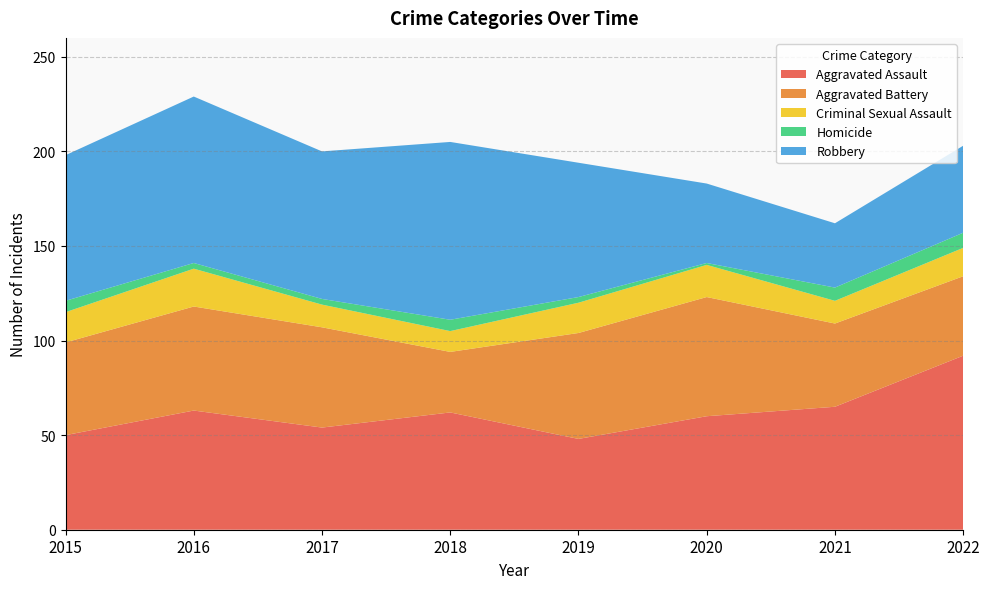

Reading left to right, transcribe all the data shown in this chart.

Aggravated Assault: 2015=50	2016=63	2017=54	2018=62	2019=48	2020=60	2021=65	2022=92
Aggravated Battery: 2015=49	2016=55	2017=53	2018=32	2019=56	2020=63	2021=44	2022=42
Criminal Sexual Assault: 2015=16	2016=20	2017=12	2018=11	2019=16	2020=17	2021=12	2022=15
Homicide: 2015=6	2016=3	2017=3	2018=6	2019=3	2020=1	2021=7	2022=8
Robbery: 2015=77	2016=88	2017=78	2018=94	2019=71	2020=42	2021=34	2022=46